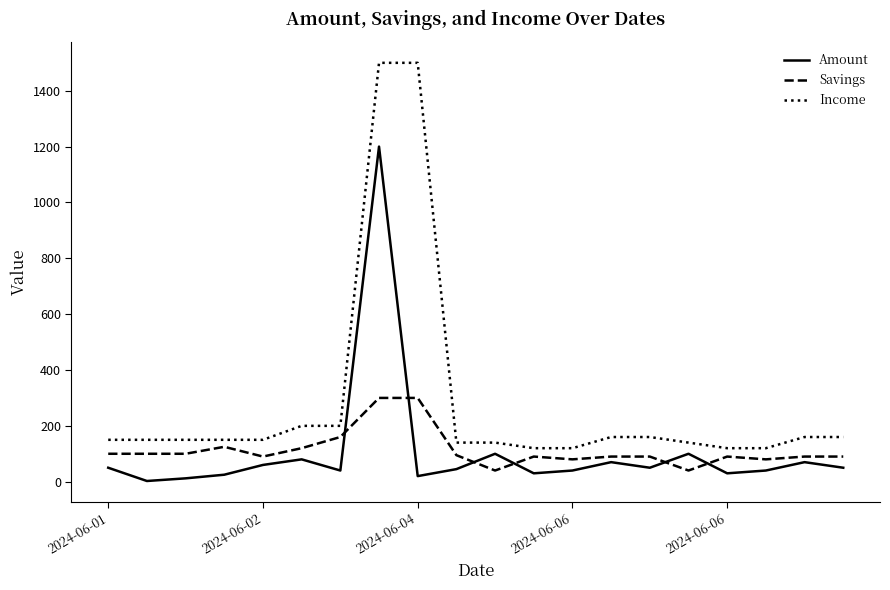

Which series ends up on top after the final intersection of Savings and Amount?

Savings